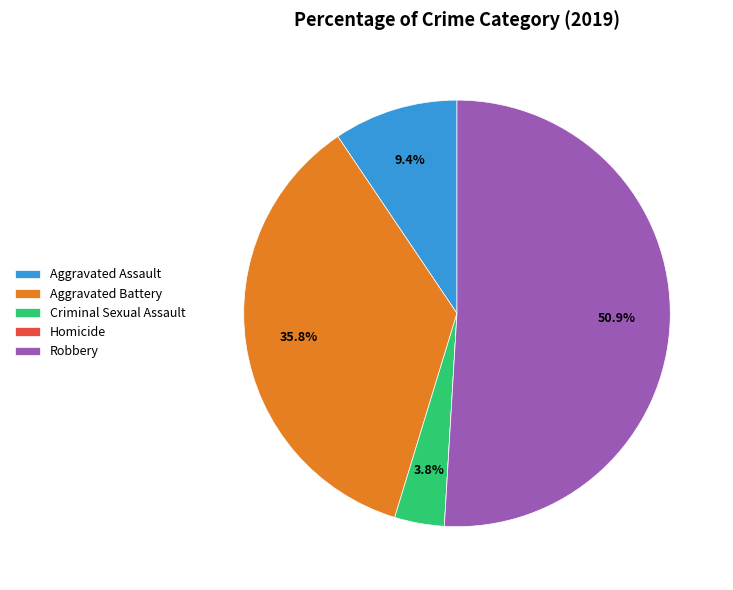

To the nearest percent, what percentage of the pie is Aggravated Assault?

9%